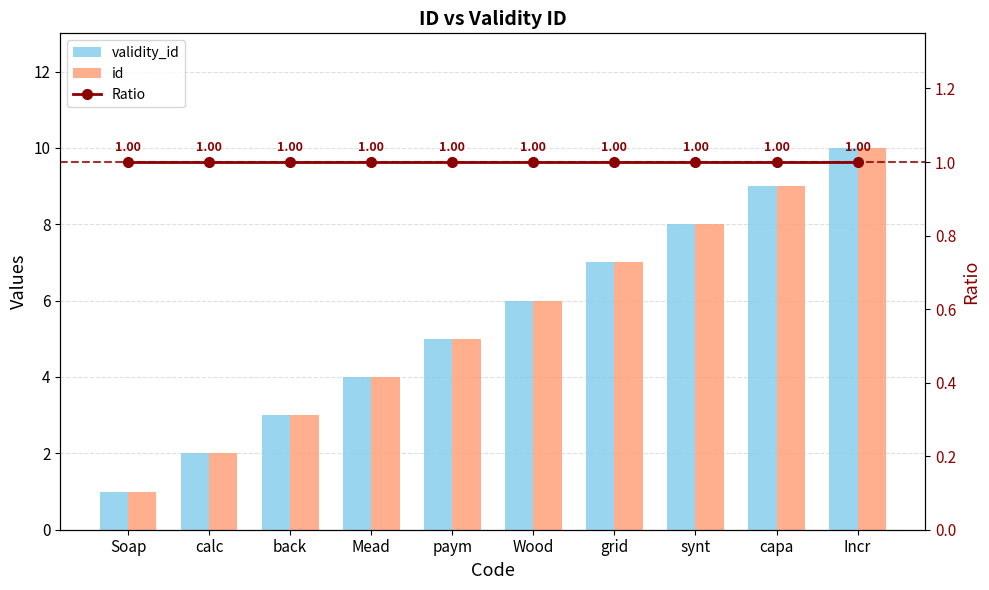

What is the lowest value of the Ratio series?

1